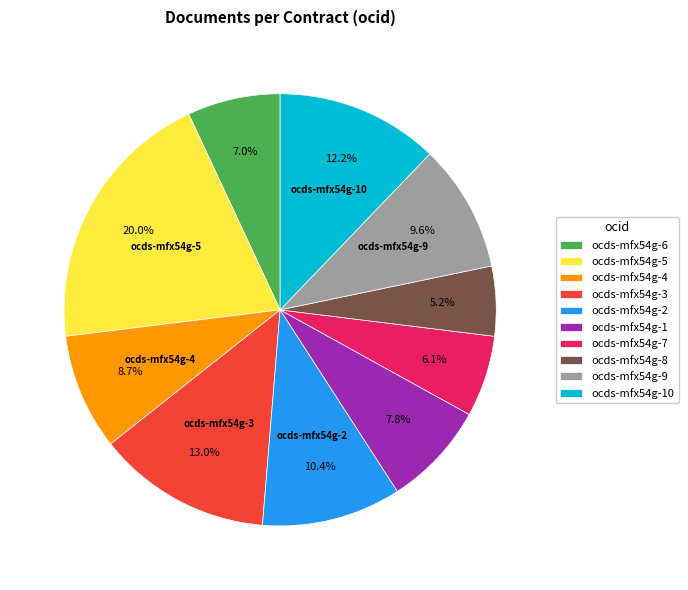

Combined, do ocds-mfx54g-9 and ocds-mfx54g-8 account for over 50%?

No